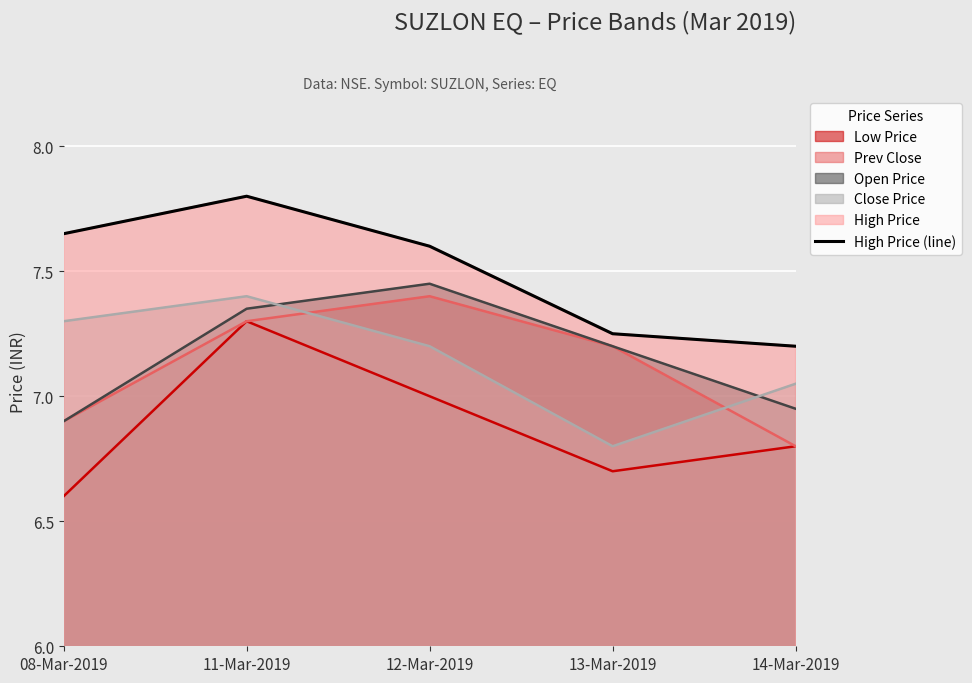

What is the difference between the maximum and minimum values?

0.6